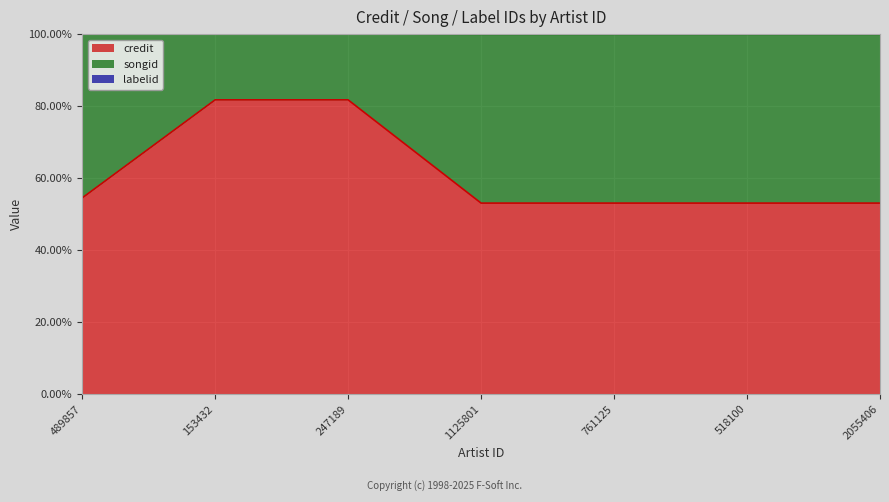

What is the total value across all series at 761125?

1.5